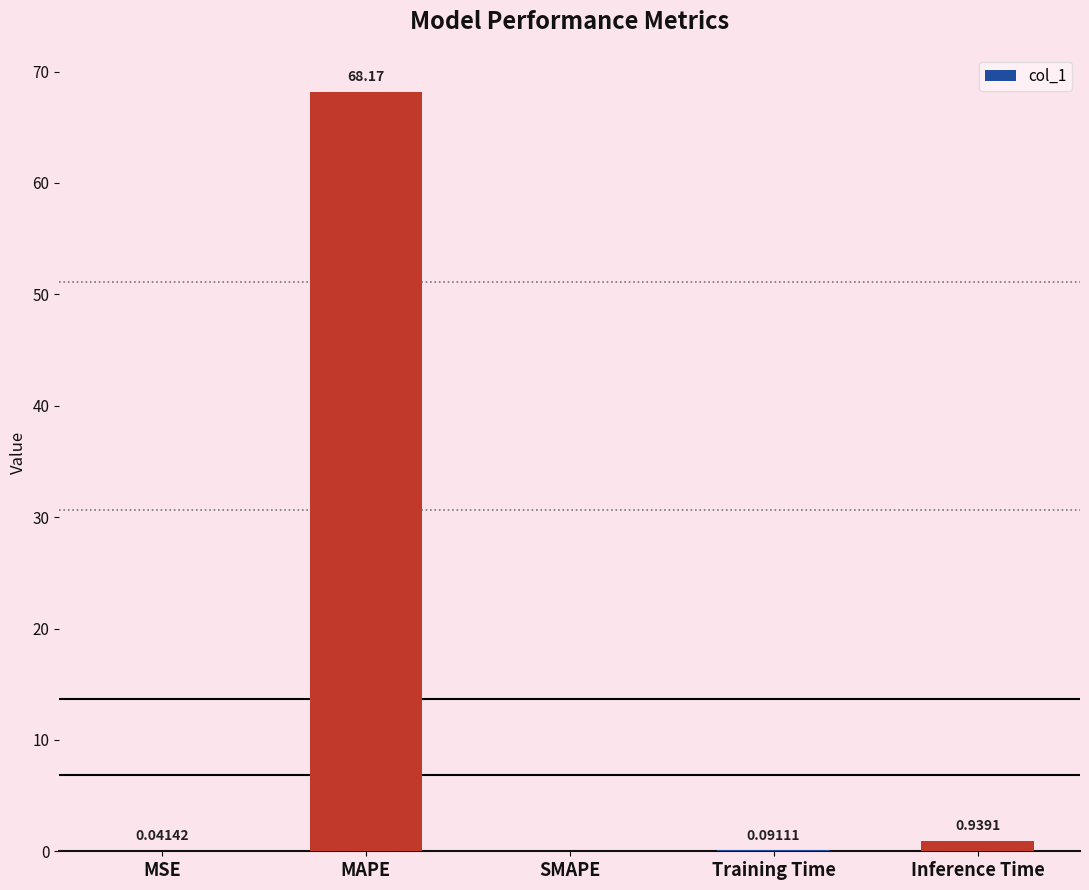

What is the average value?

13.8